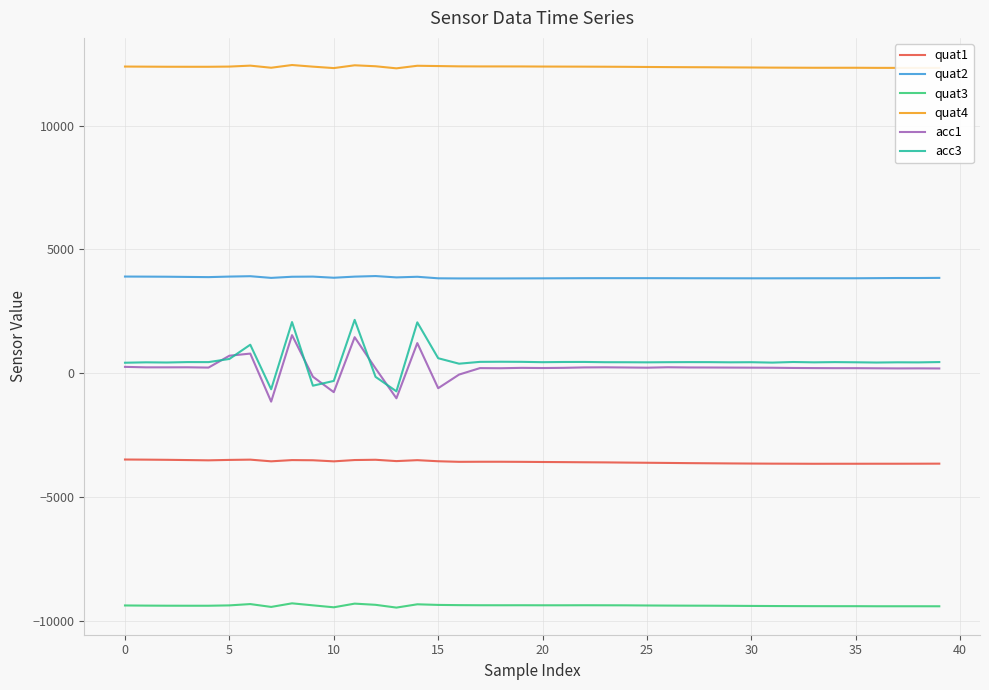

True or false: quat2 and quat3 cross at least once.

False